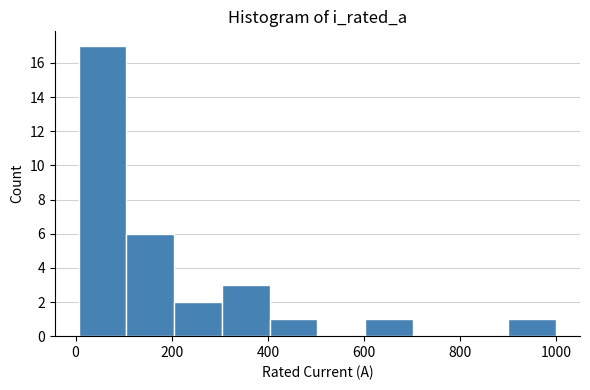

What is the height of the bar covering 600 to 700 on the x-axis? Neither the bar edges nor the heights are printed on the chart, so give them approximately, as read against the axes.

1